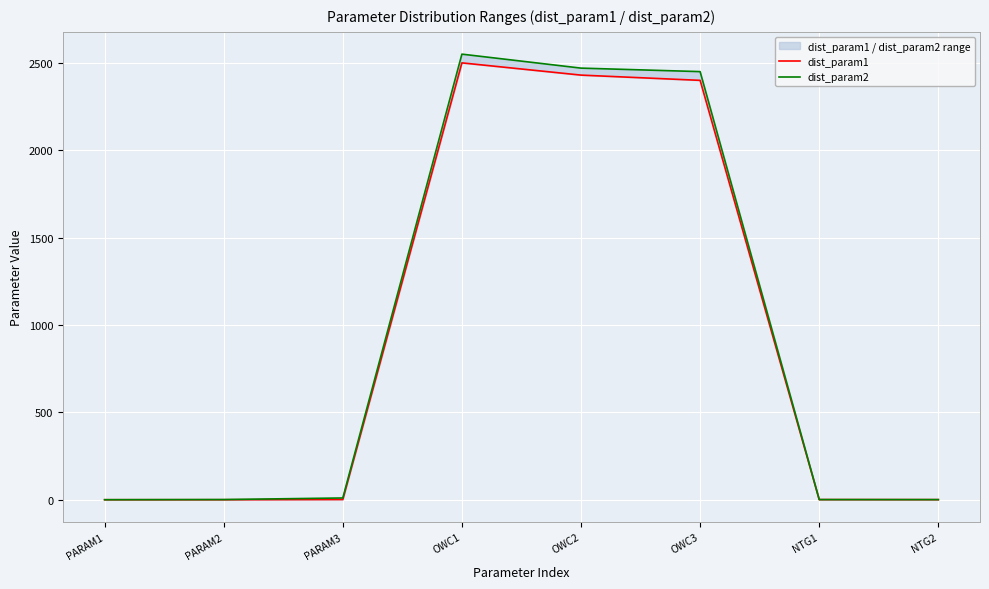

What is the sum of all dist_param2 values?

7482.4